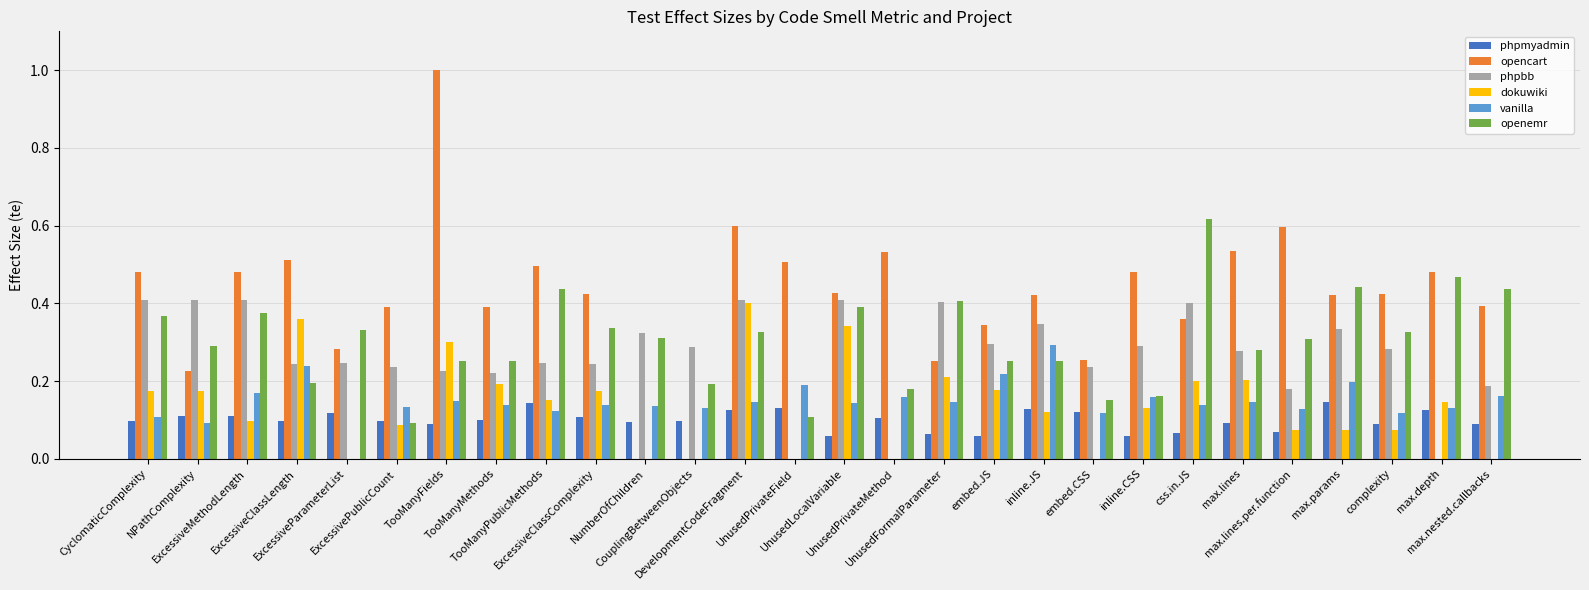

What are all the series names shown in the legend?

phpmyadmin, opencart, phpbb, dokuwiki, vanilla, openemr